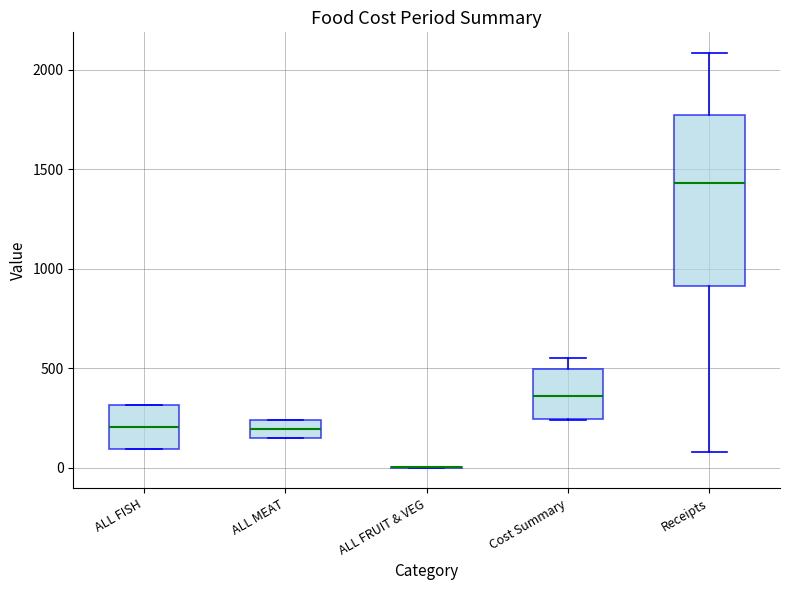

Reading left to right, read every box against the y-axis: the position of its median line, the range the box covers, and the ends of its whiskers. The values are not printed on the chart, so give them approximately, as read against the axis.

ALL FISH: median 200, box 100 to 300, whiskers 100 to 300
ALL MEAT: median 200, box 150 to 250, whiskers 150 to 250
ALL FRUIT & VEG: box collapsed to a line at 0, whiskers 0 to 0
Cost Summary: median 350, box 250 to 500, whiskers 250 to 550
Receipts: median 1450, box 900 to 1750, whiskers 100 to 2100